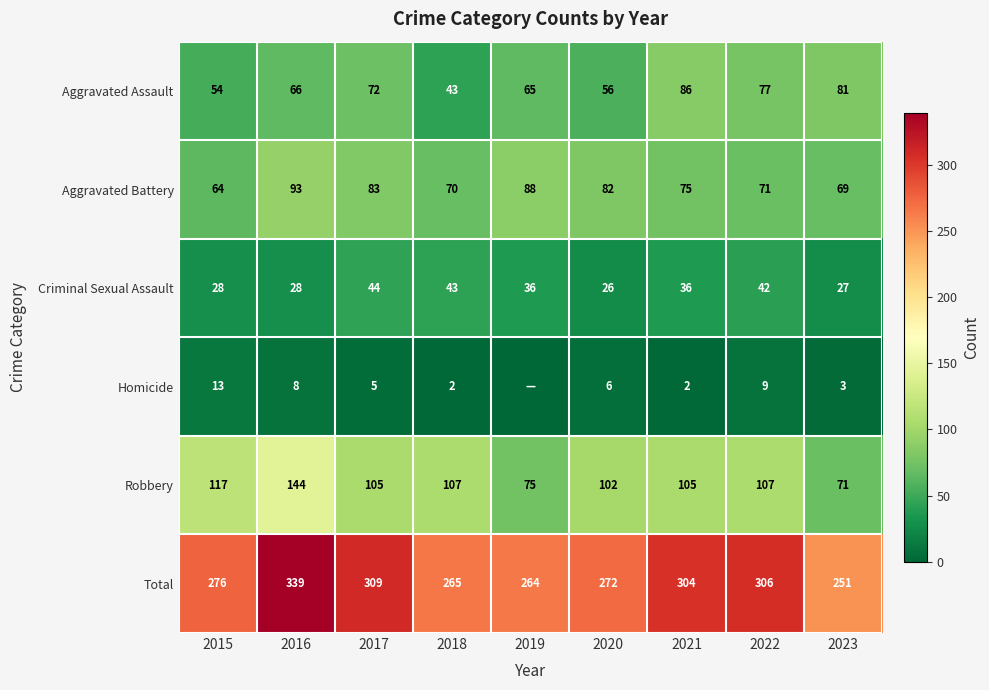

At which category does the chart reach its minimum across all series?

2019